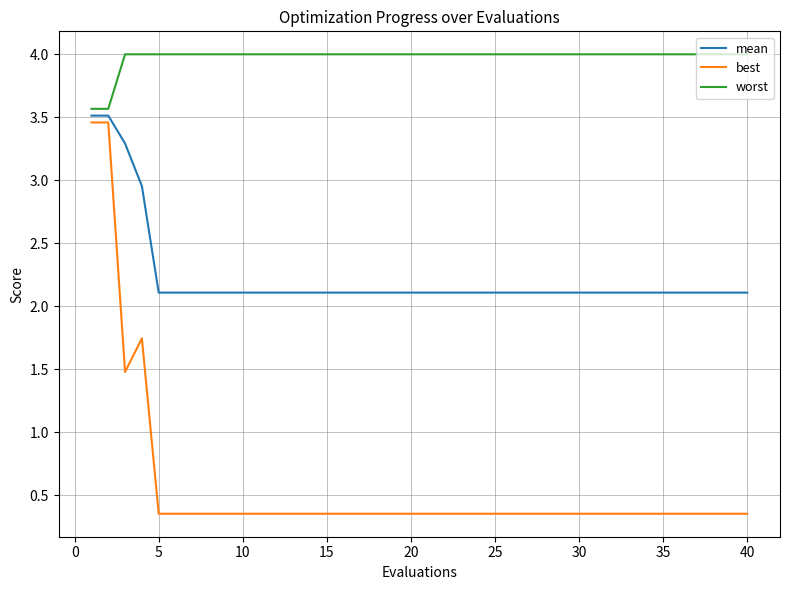

What is the maximum value shown in the chart?

4.0